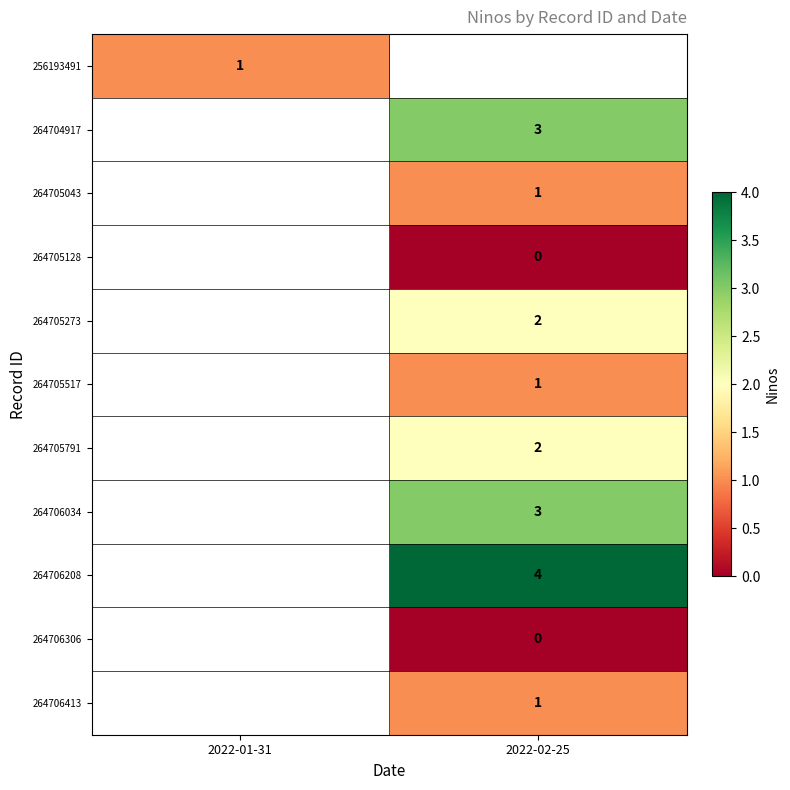

The value of 256193491 at 2022-01-31 is 1. True or false?

True